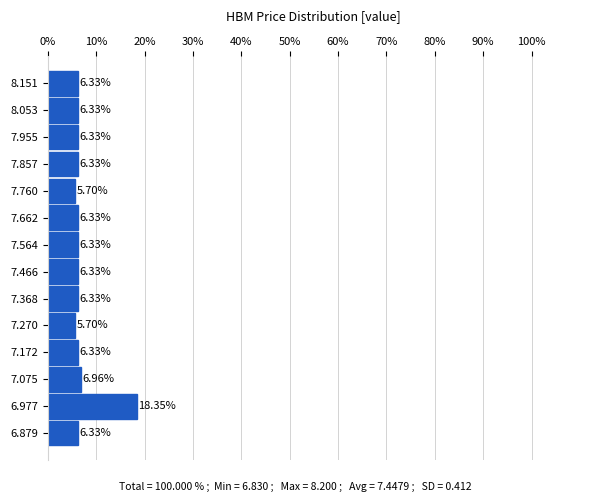

Reading bottom to top, list every bar in this chart as the range it spans on the y-axis followed by its length. The bar edges are not printed on the chart, so give them approximately, as read against the axis.

6.83 to 6.93: 6.33
6.93 to 7.03: 18.35
7.03 to 7.12: 6.96
7.12 to 7.22: 6.33
7.22 to 7.32: 5.70
7.32 to 7.42: 6.33
7.42 to 7.52: 6.33
7.52 to 7.61: 6.33
7.61 to 7.71: 6.33
7.71 to 7.81: 5.70
7.81 to 7.91: 6.33
7.91 to 8.00: 6.33
8.00 to 8.10: 6.33
8.10 to 8.20: 6.33